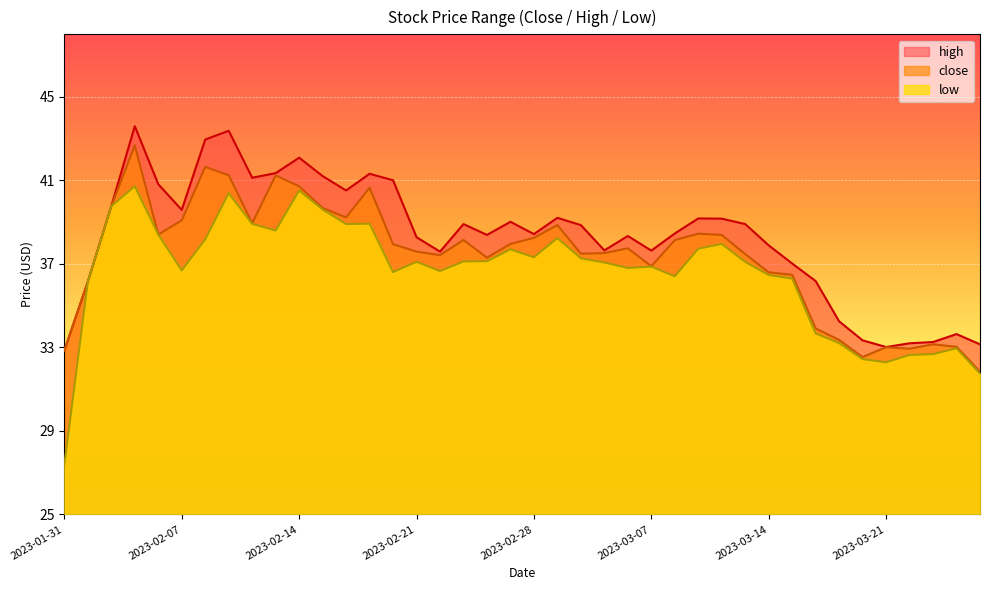

At how many categories does at least one series exceed 36?

32